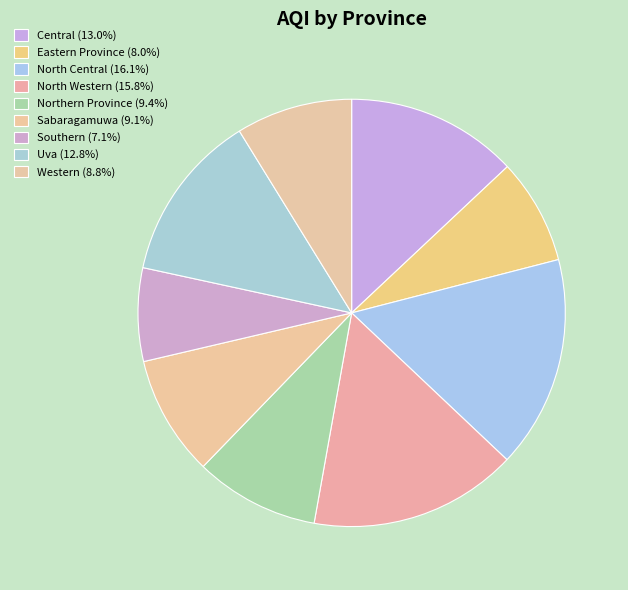

Does any single category account for the majority?

No